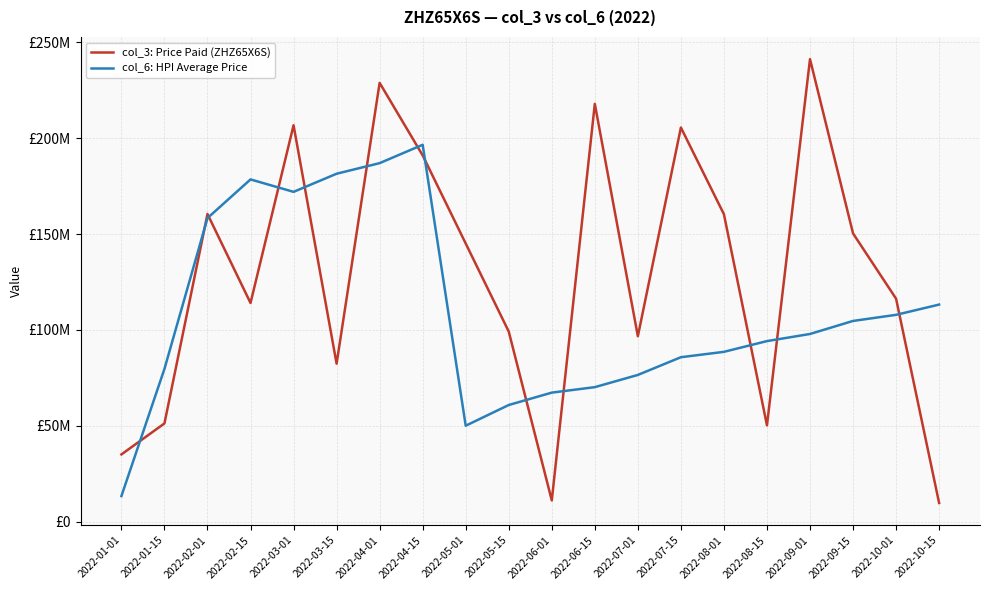

List the series in order of their overall mean, lowest first.

col_6: HPI Average Price, col_3: Price Paid (ZHZ65X6S)